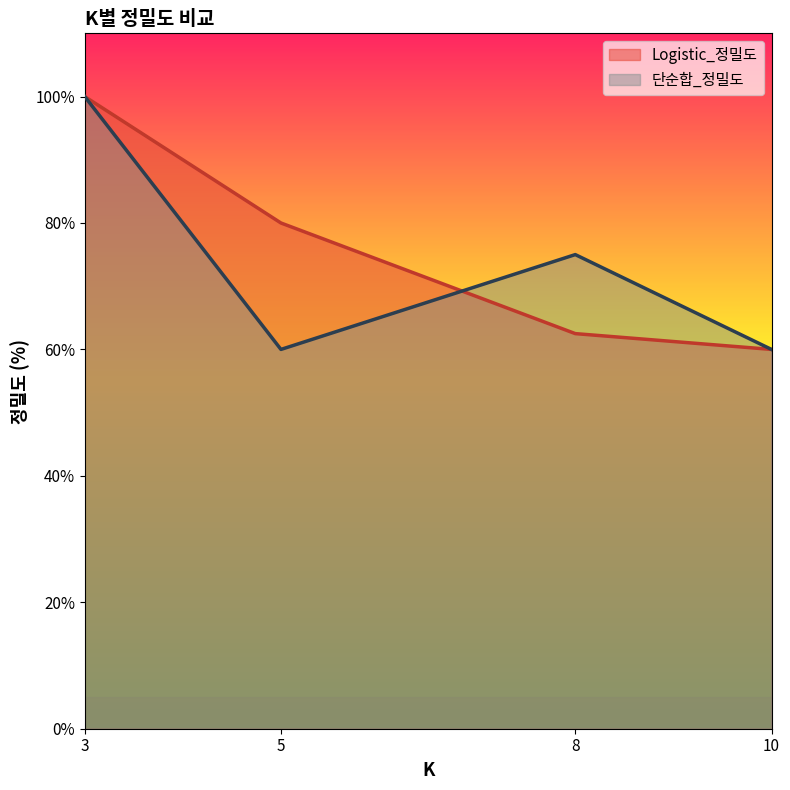

How many times do Logistic_정밀도 and 단순합_정밀도 cross each other?

1